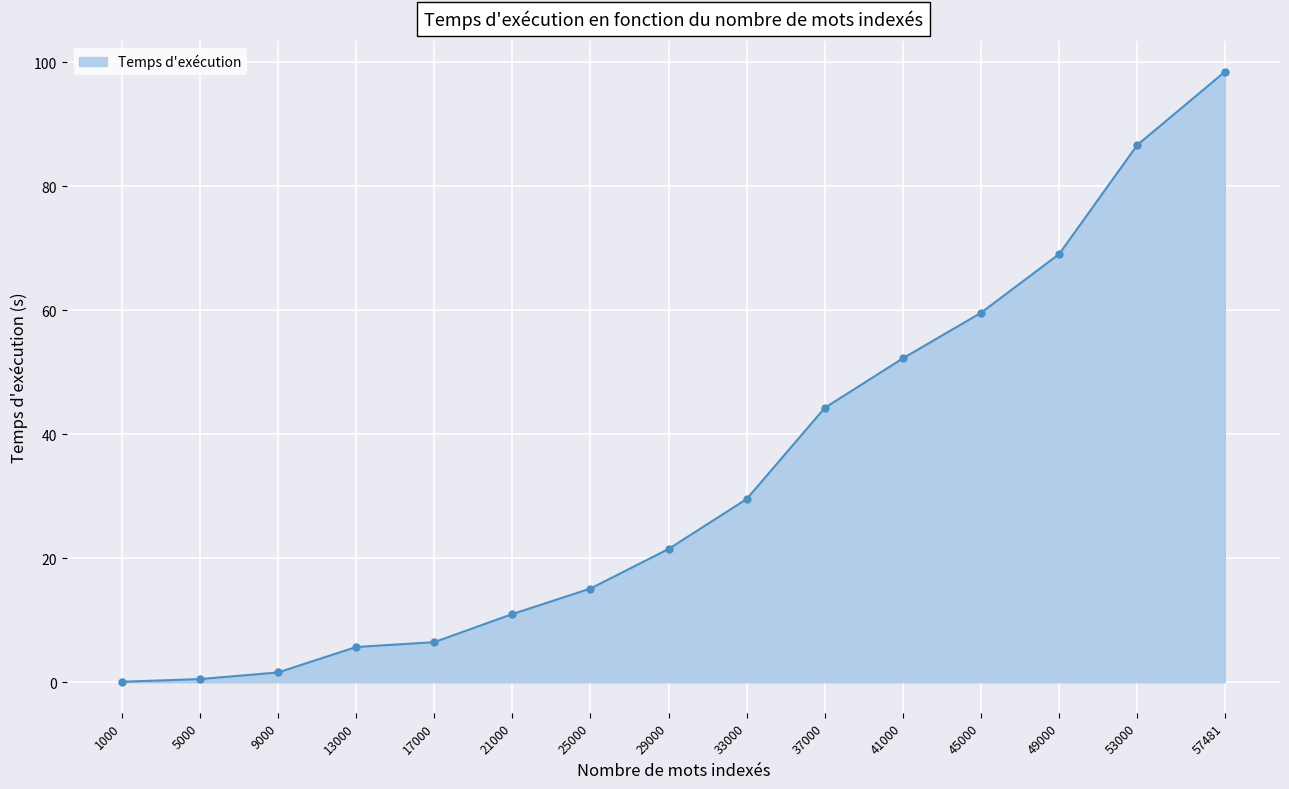

What is the value of the 7th point from the left?

15.1